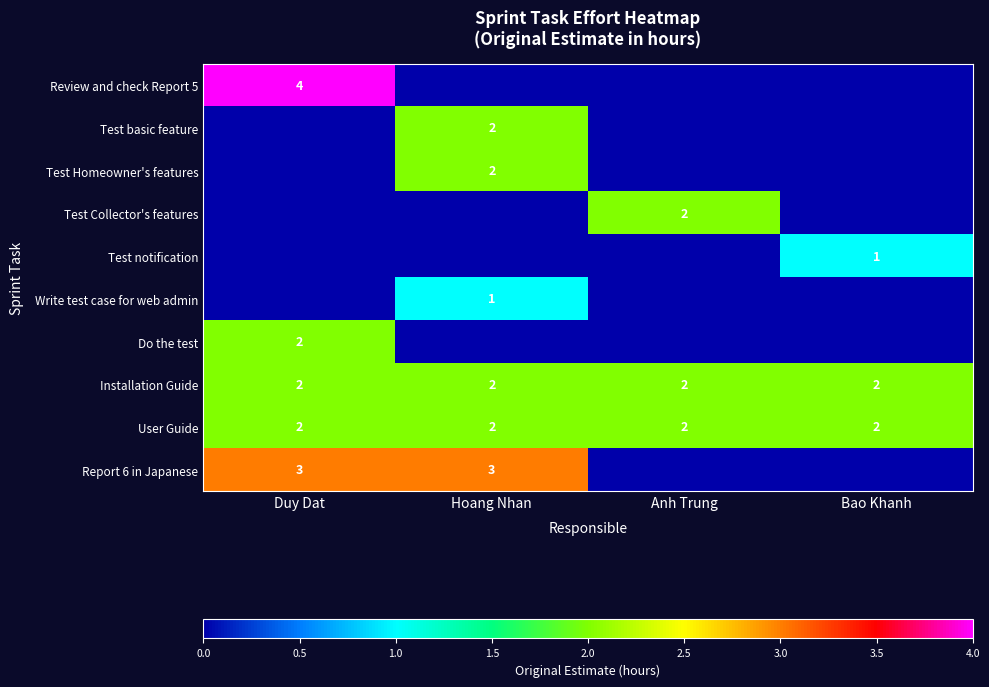

Between Anh Trung and Bao Khanh, which is larger?

Anh Trung